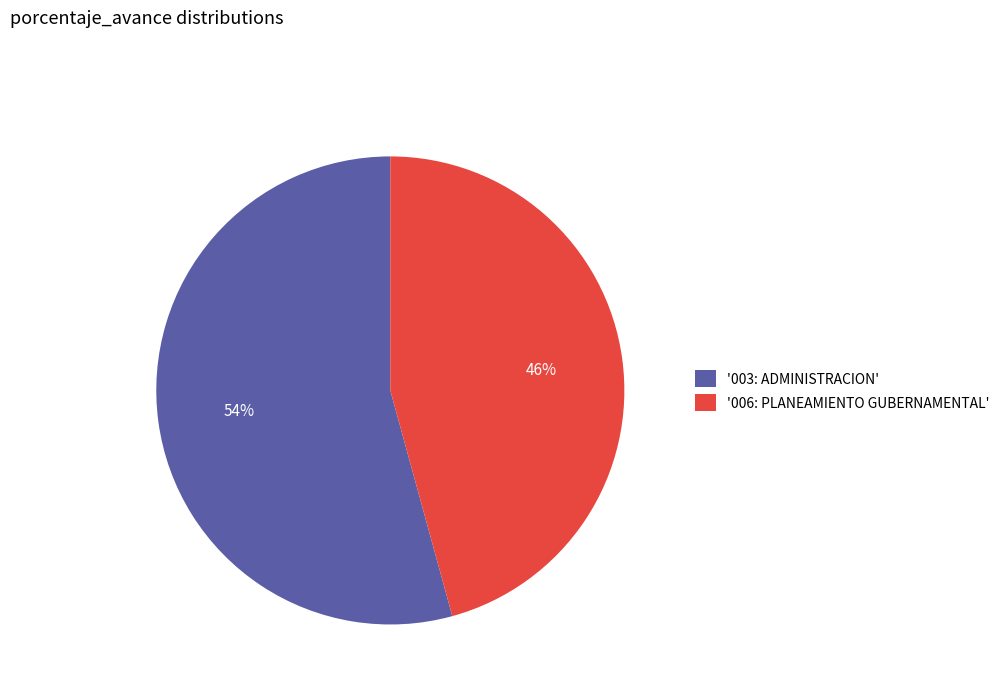

To the nearest percent, what percentage of the pie is '006: PLANEAMIENTO GUBERNAMENTAL'?

46%